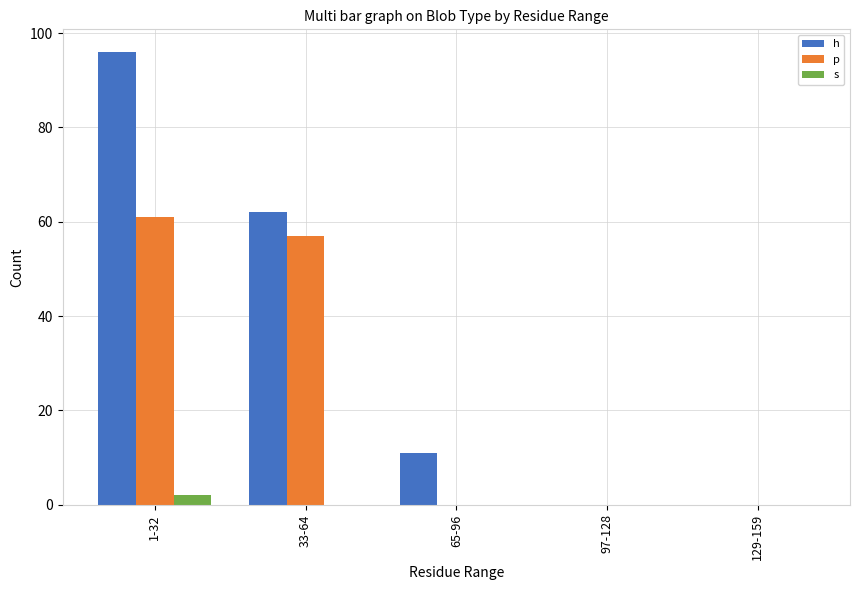

What is the sum of all p values?

118